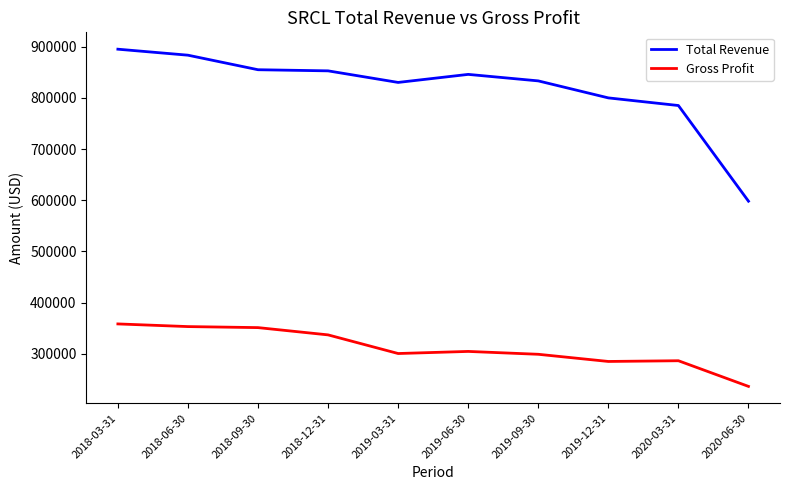

True or false: Gross Profit and Total Revenue intersect in this chart.

False